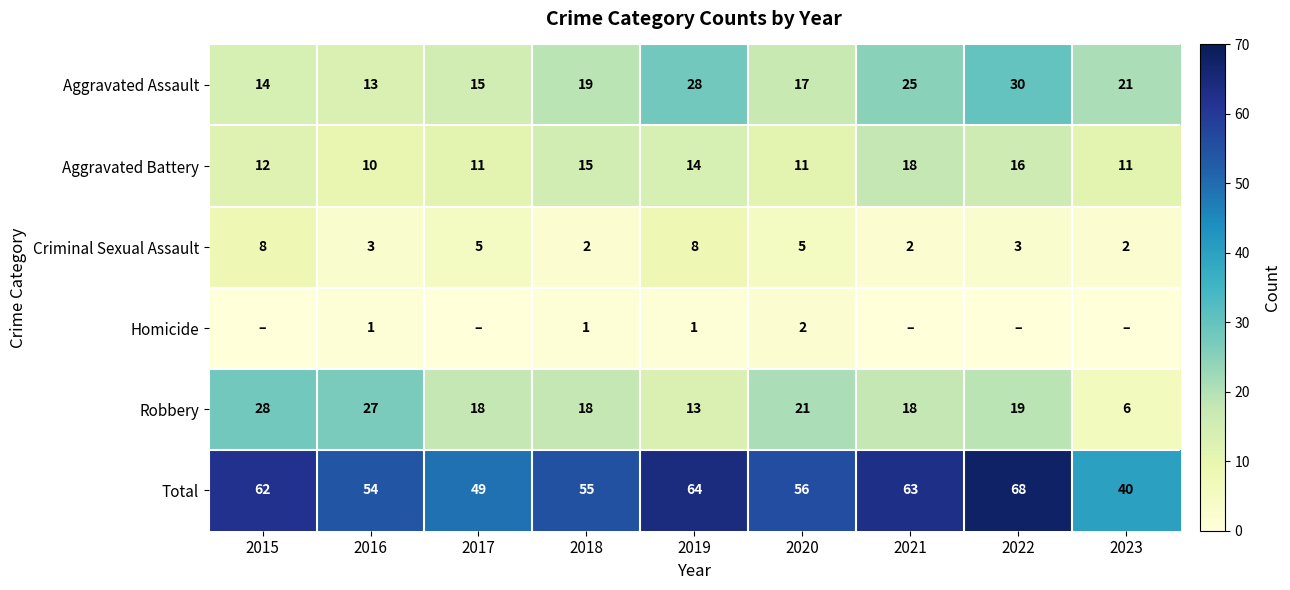

What is the sum of all Criminal Sexual Assault values?

38